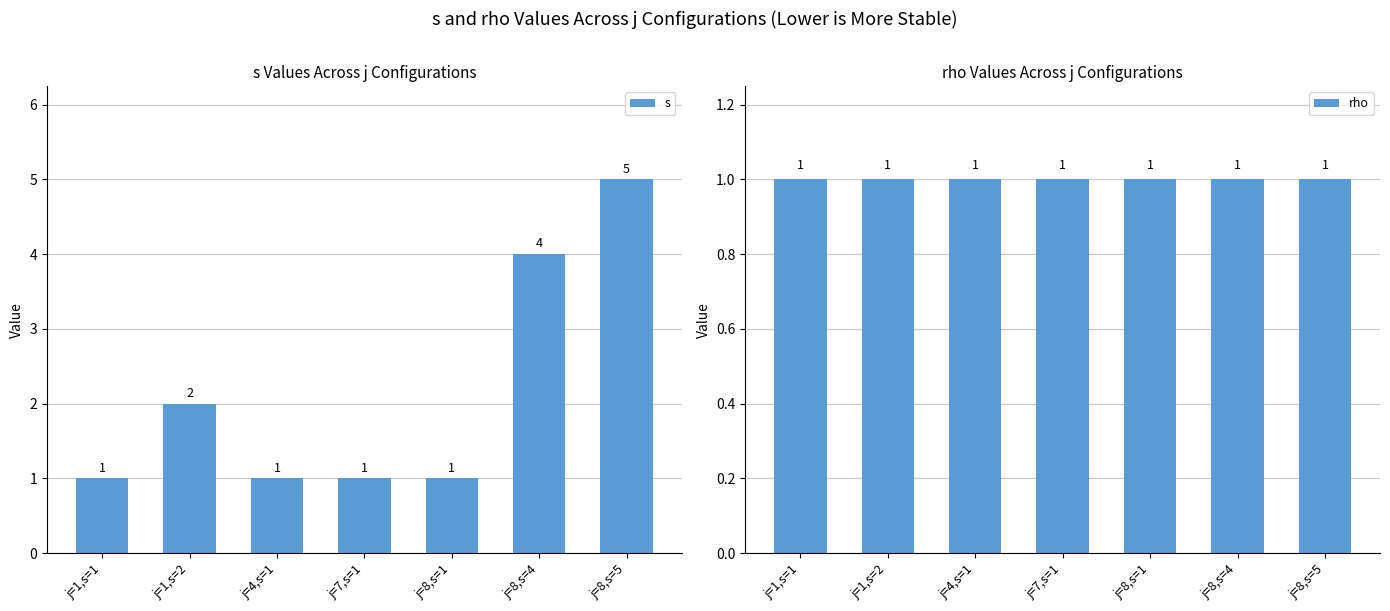

How many series are shown in this chart?

2